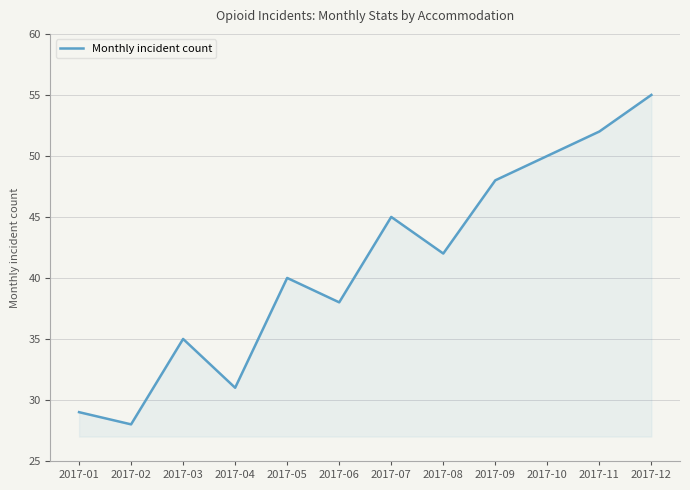

Where does the data first go above 42?

2017-07